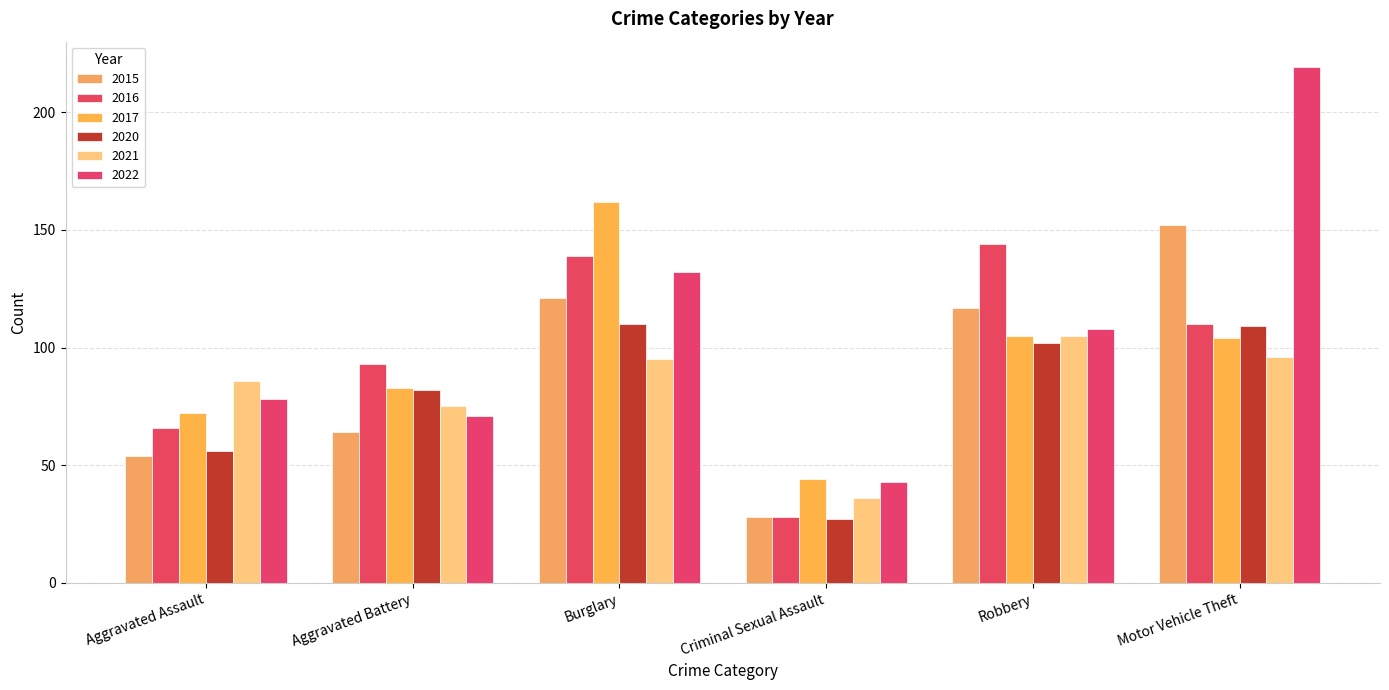

Are the bars horizontal?

No